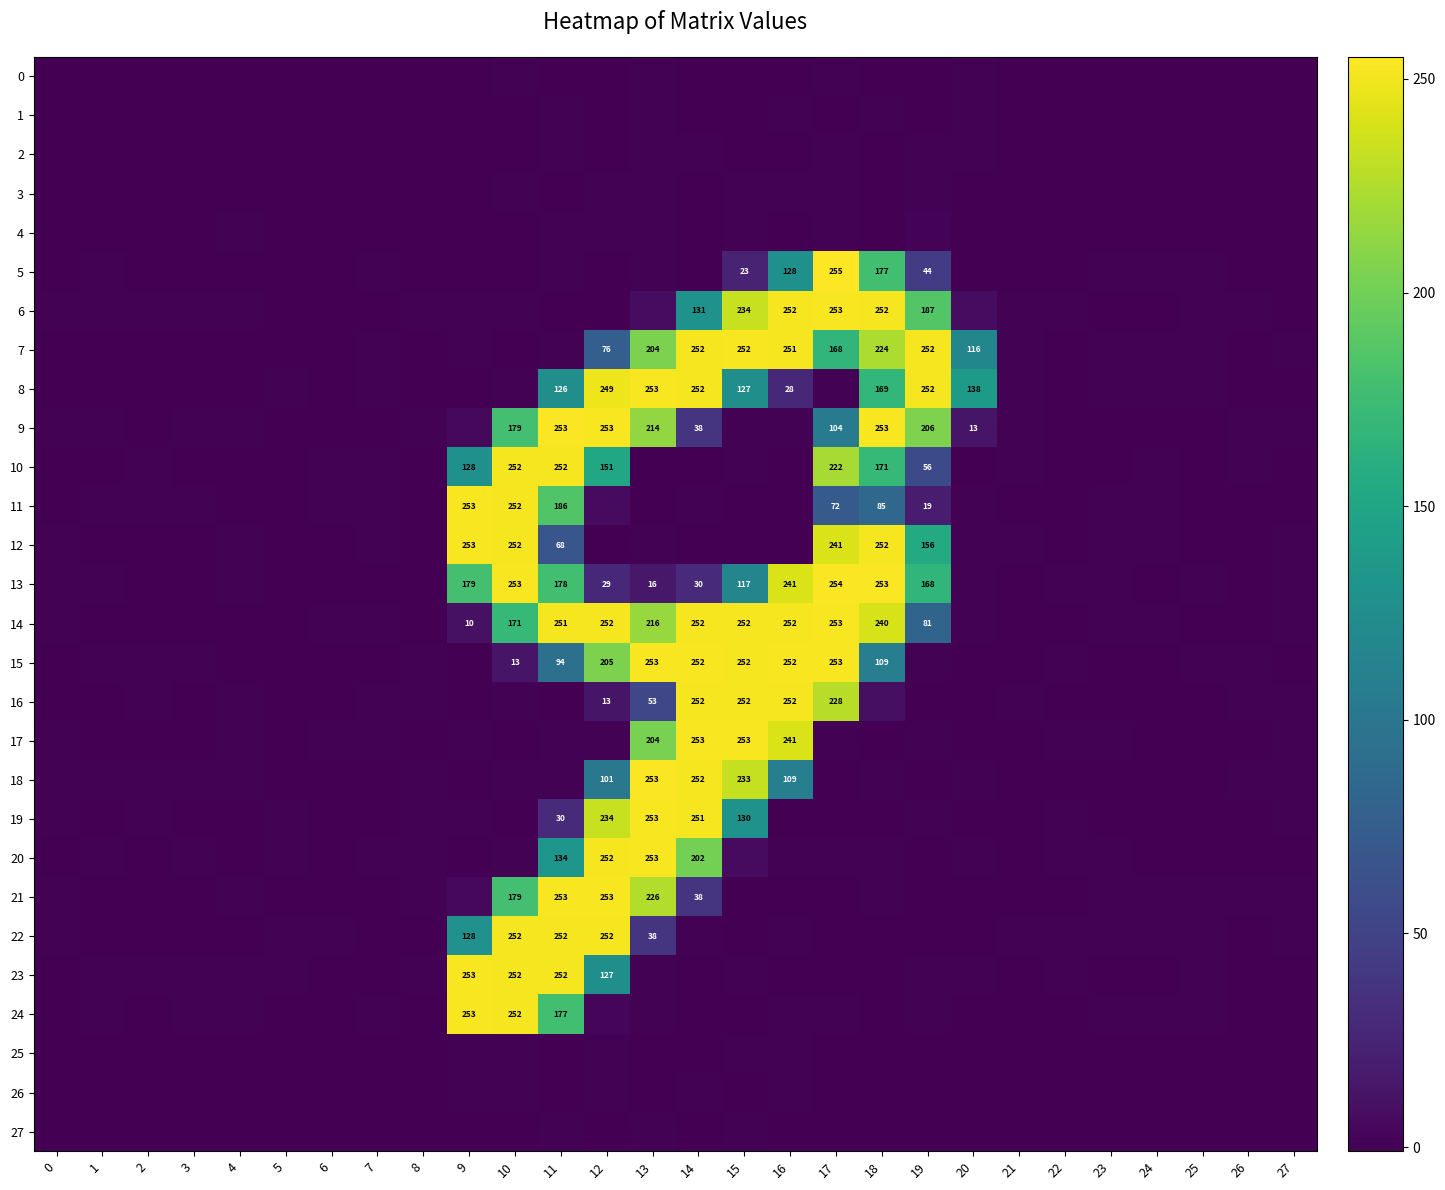

Which label corresponds to the smallest value in the chart?

18